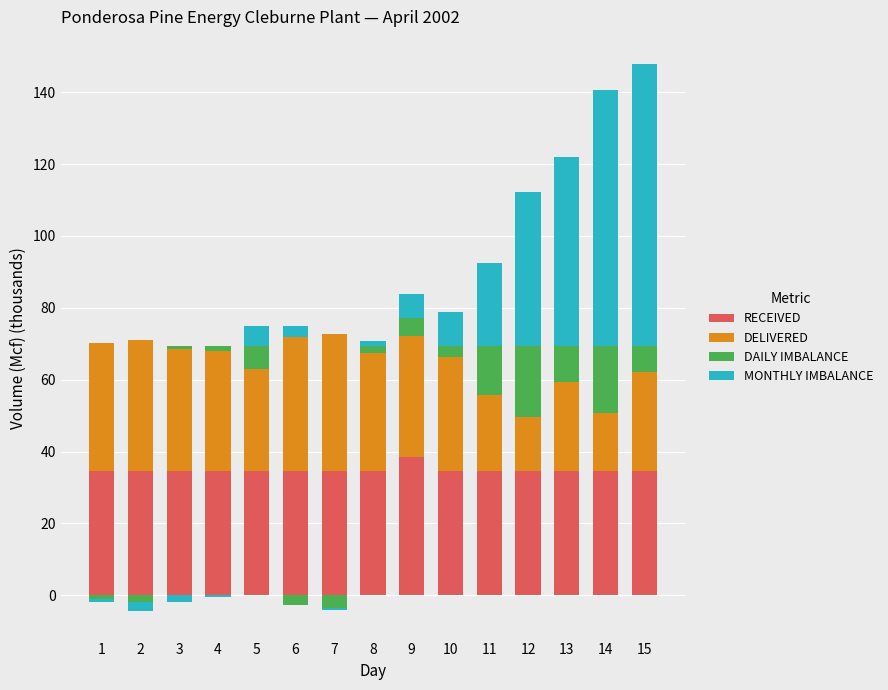

Rank the series by their average value, from lowest to highest.

DAILY IMBALANCE, MONTHLY IMBALANCE, DELIVERED, RECEIVED